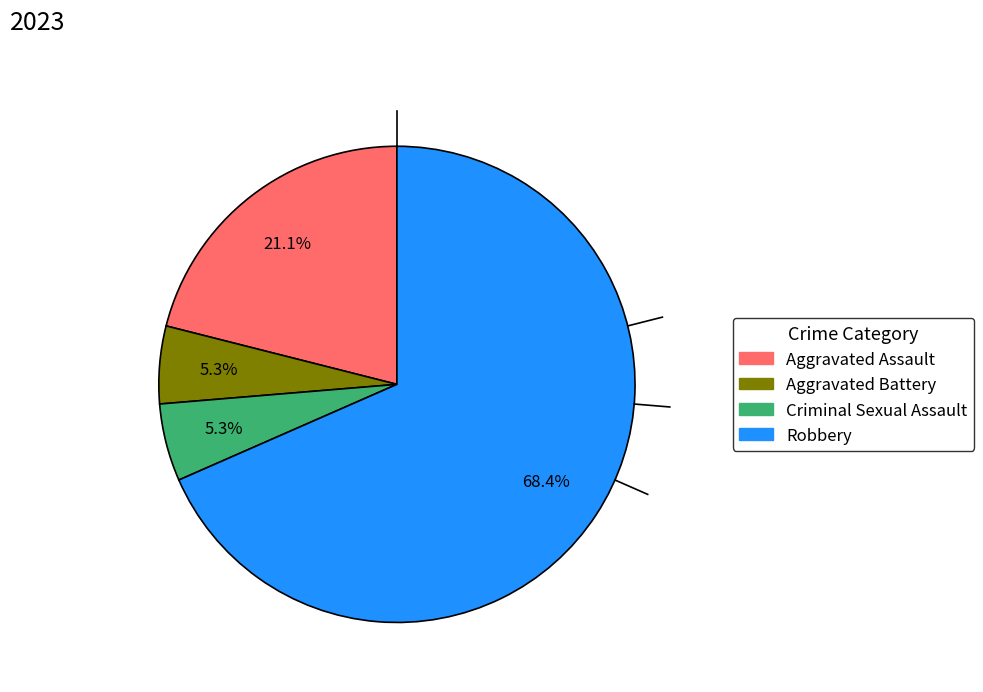

Is the sum of Aggravated Assault and Robbery greater than half?

Yes